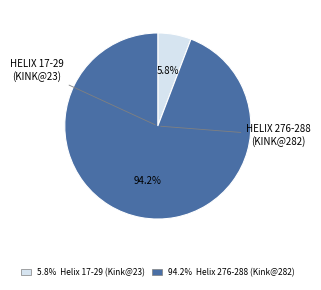

To the nearest percent, what is the average slice percentage?

50%